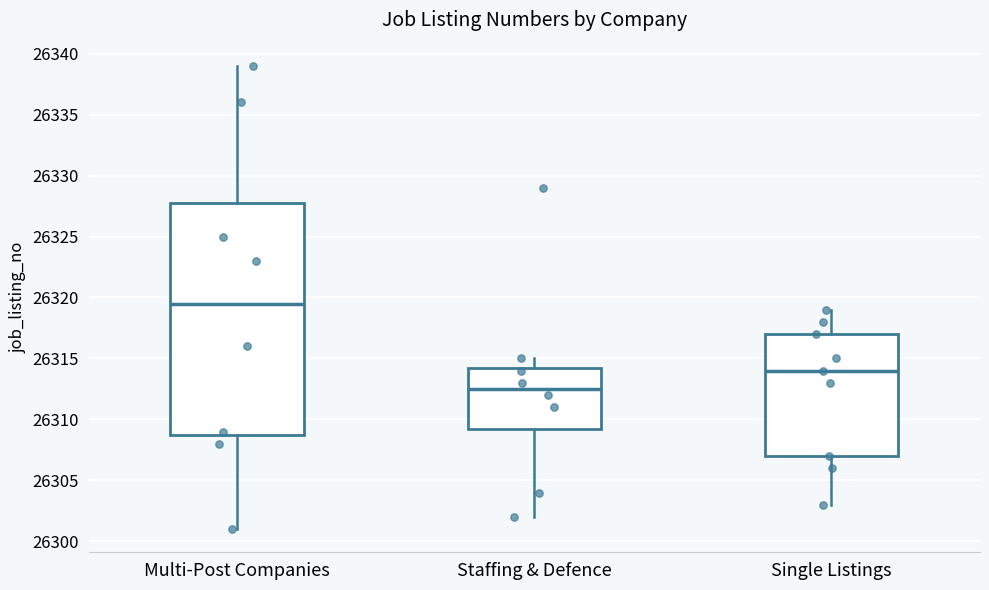

Which box's median line is the highest?

Multi-Post Companies